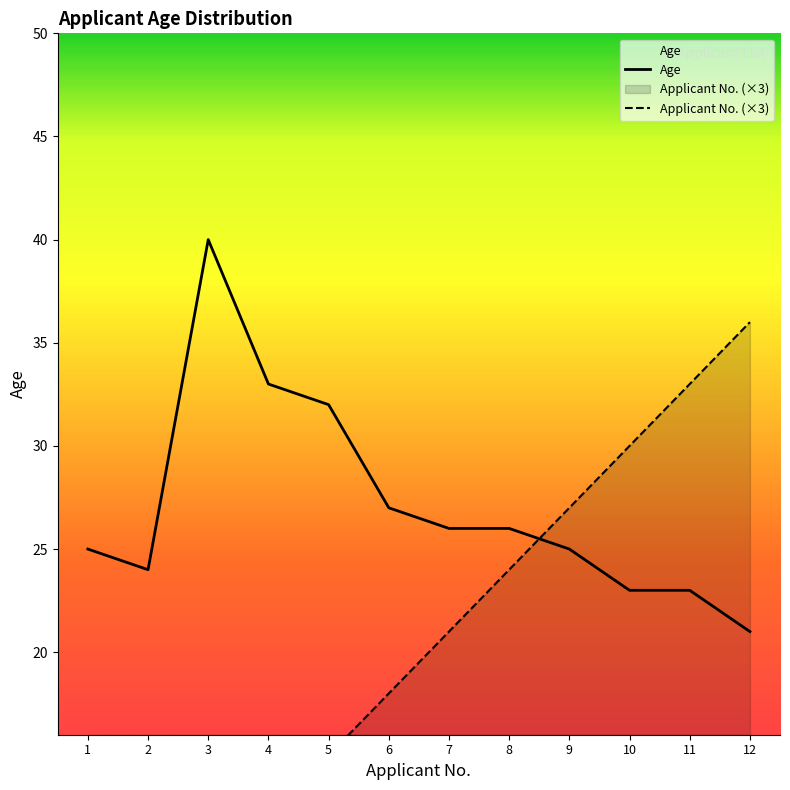

What is the difference between the Age values at 9 and 5?

7